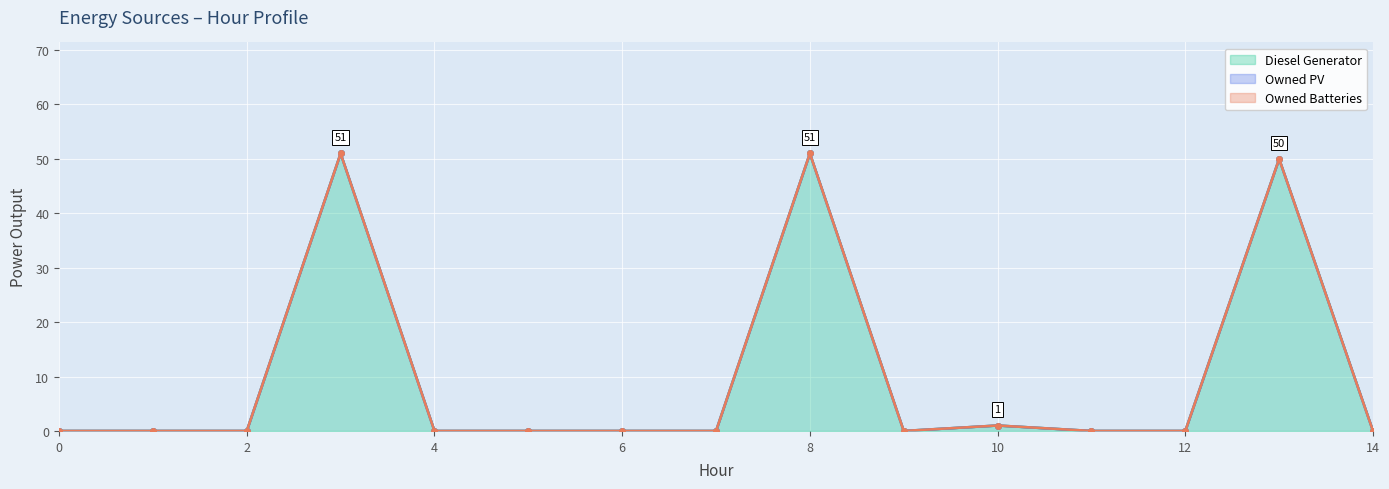

What is the difference between the maximum and minimum values in the Diesel Generator series?

51